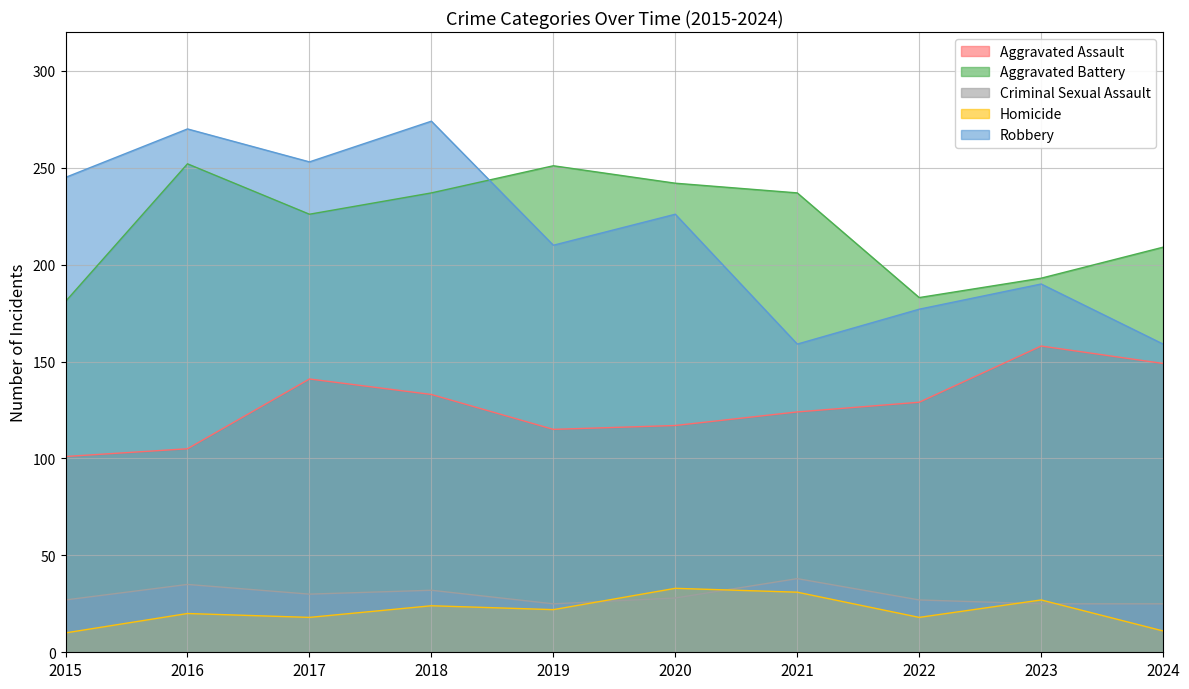

What is the difference between the maximum and minimum values in the Homicide series?

23